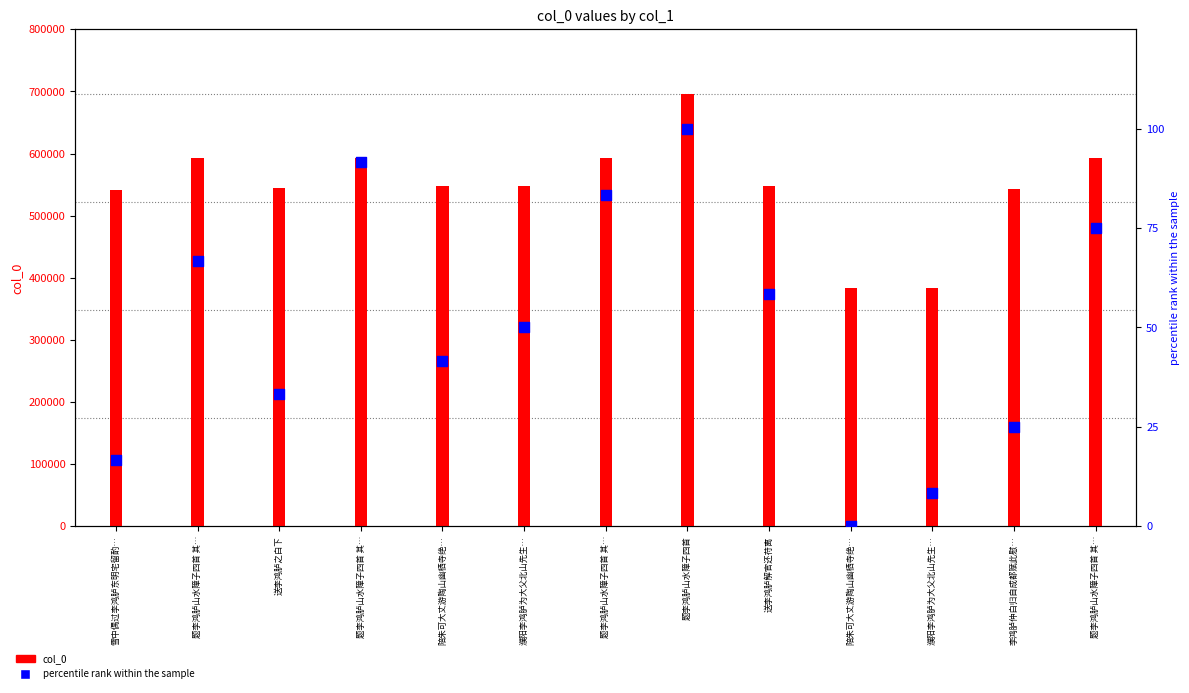

Approximately how many times larger is the value at 题李鸿胪山水障子四首 其… compared to 濮阳李鸿胪为大父北山先生…?

1.5